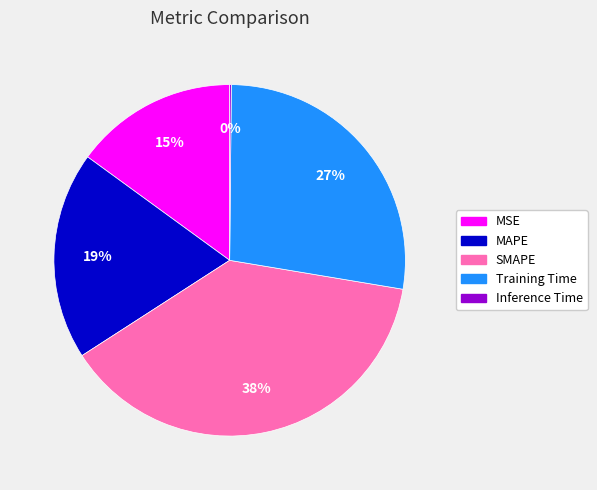

Is the sum of SMAPE and MAPE greater than half?

Yes